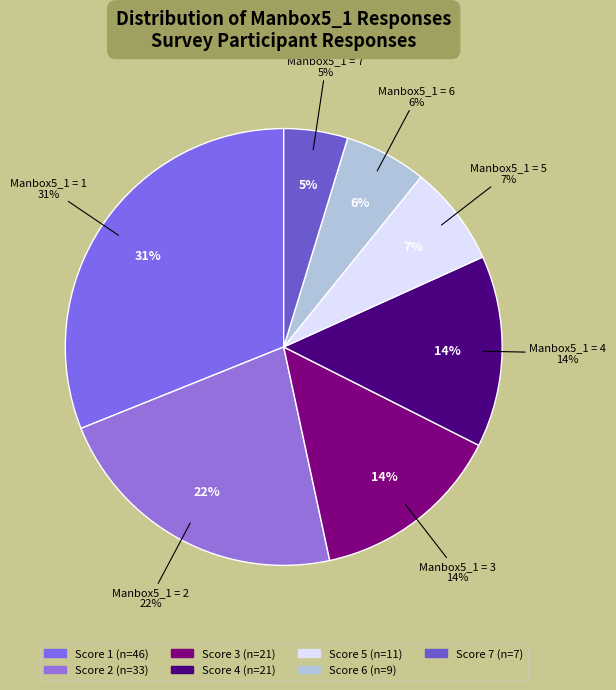

Rank the categories by value from lowest to highest.

7, 6, 5, 3, 4, 2, 1